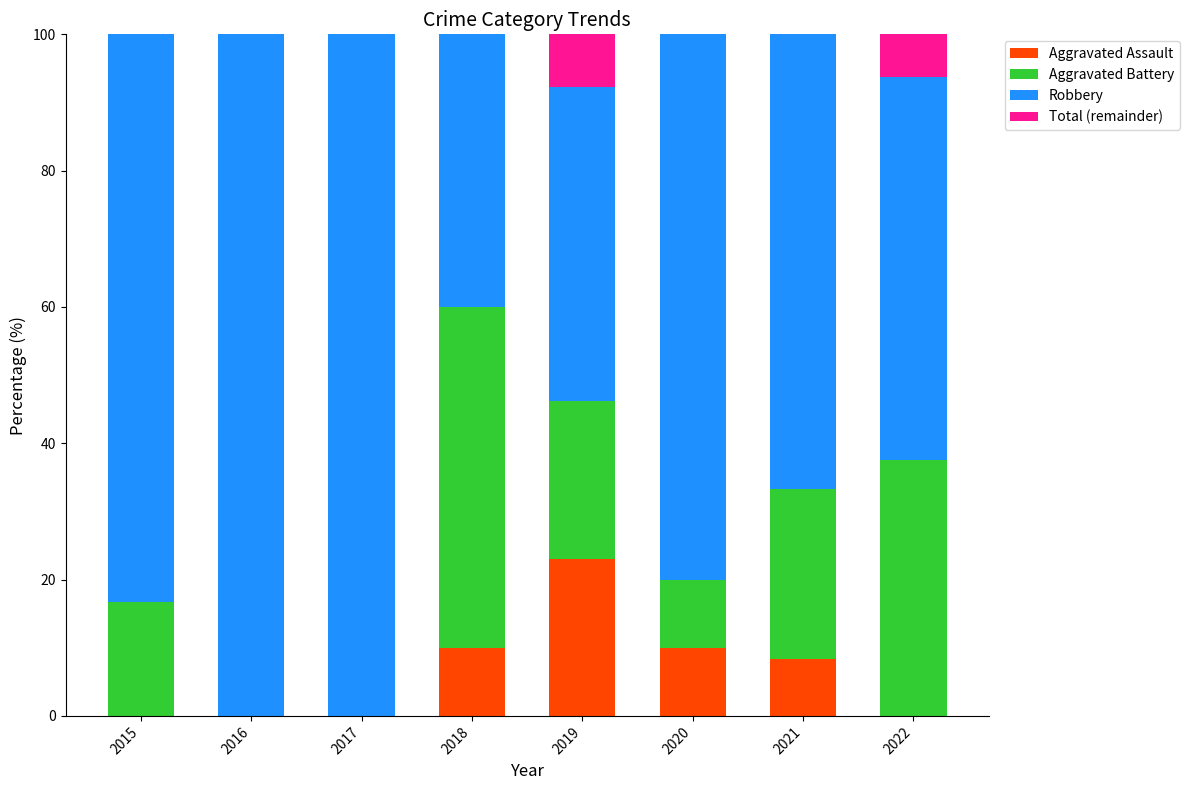

Is it true that Aggravated Assault equals 16.7 at 2020?

False